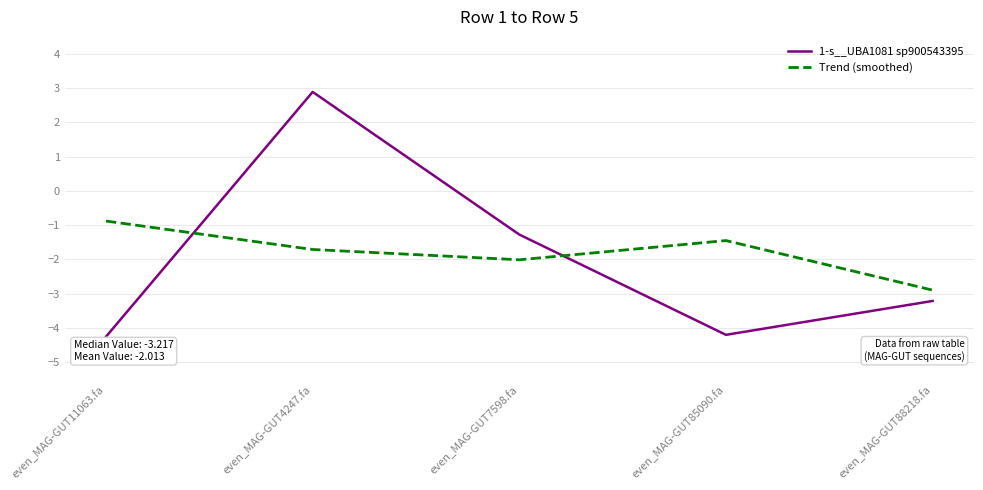

Between even_MAG-GUT11063.fa and even_MAG-GUT7598.fa, which series saw the biggest shift?

1-s__UBA1081 sp900543395